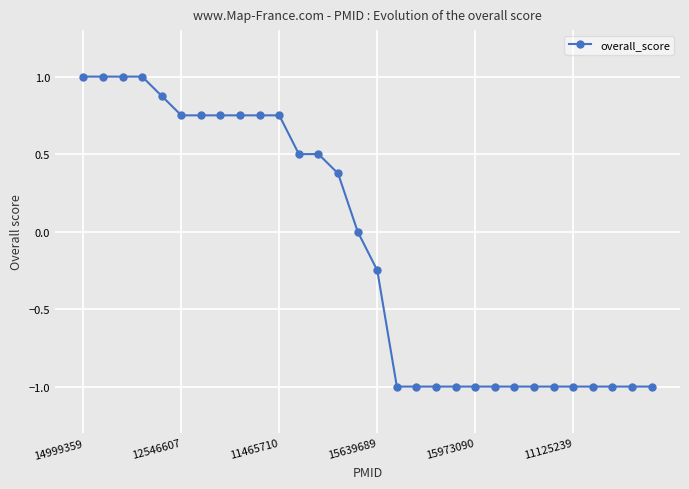

Count the number of data series in this chart.

1